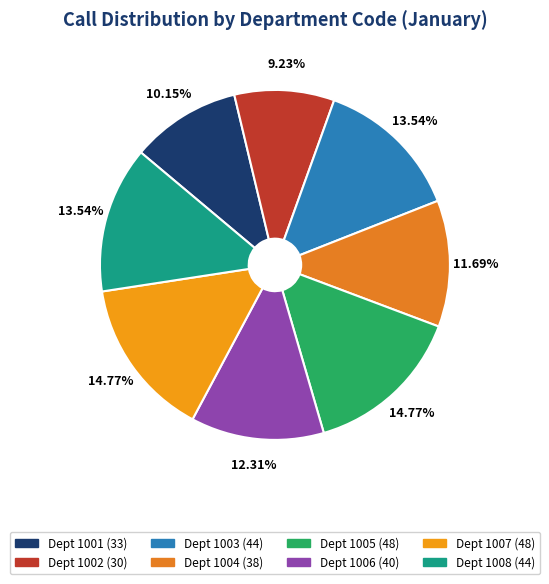

How many segments does this pie chart have?

8